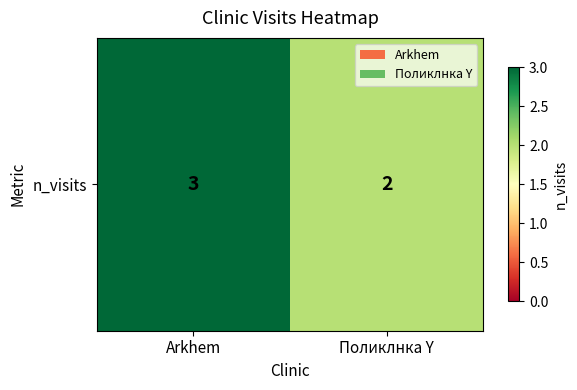

Reading right to left, extract all data points from this chart.

Поликлнка Y=2	Arkhem=3